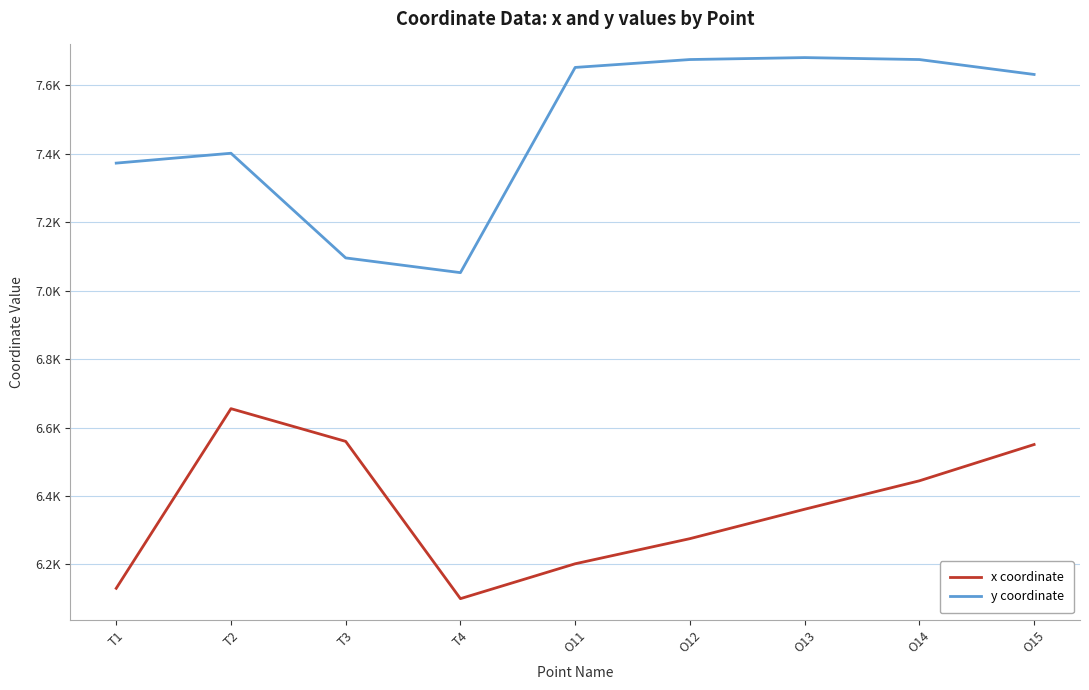

Does the chart display data point markers on the line(s)?

No